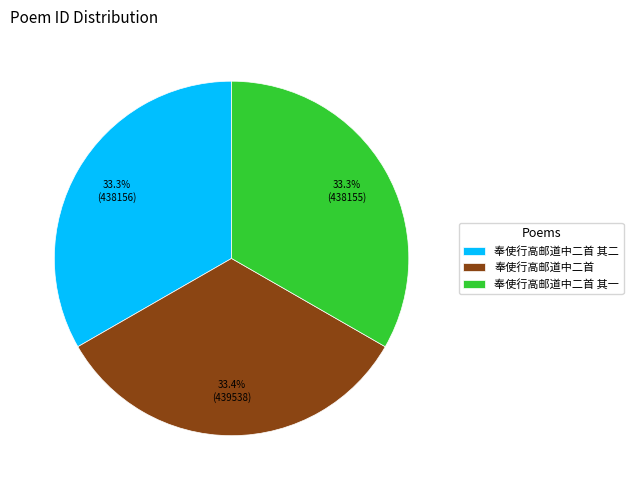

To the nearest percent, what portion does 奉使行高邮道中二首 其一 represent?

33%